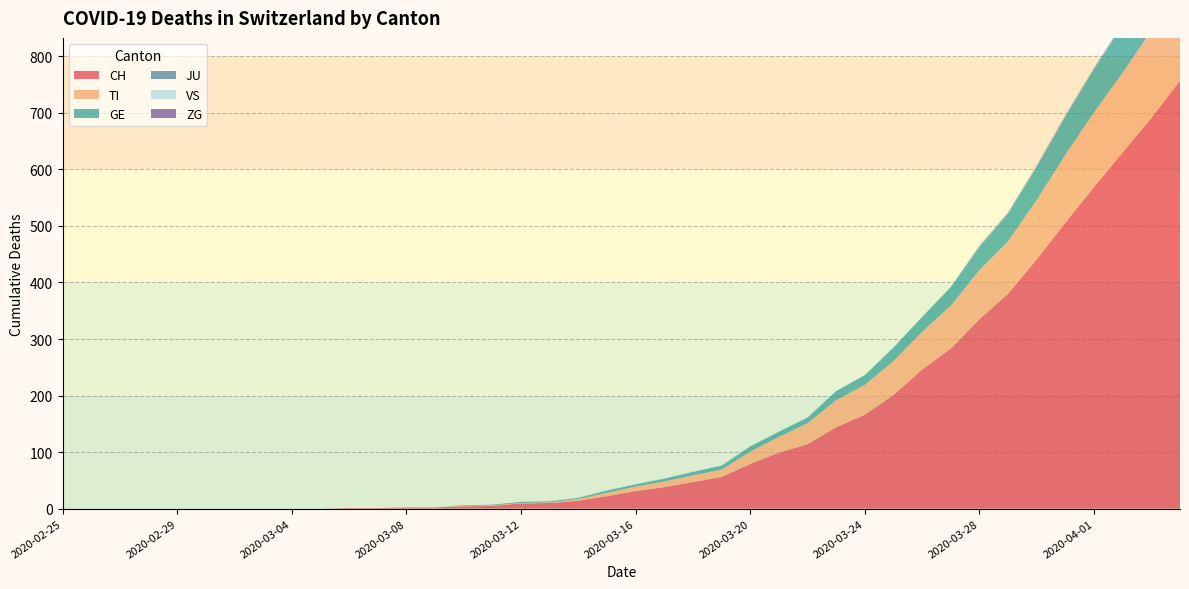

Reading right to left, what are all the values shown in this chart?

CH: 2020-04-04=757	2020-04-03=691	2020-04-02=630	2020-04-01=569	2020-03-31=506	2020-03-30=441	2020-03-29=380	2020-03-28=335	2020-03-27=283	2020-03-26=246	2020-03-25=201	2020-03-24=166	2020-03-23=144	2020-03-22=114	2020-03-21=99	2020-03-20=79	2020-03-19=56	2020-03-18=47	2020-03-17=38	2020-03-16=31	2020-03-15=22	2020-03-14=14	2020-03-13=10	2020-03-12=9	2020-03-11=5	2020-03-10=4	2020-03-09=2	2020-03-08=2	2020-03-07=1	2020-03-06=1	2020-03-05=0	2020-03-04=0	2020-03-03=0	2020-03-02=0	2020-03-01=0	2020-02-29=0	2020-02-28=0	2020-02-27=0	2020-02-26=0	2020-02-25=0
TI: 2020-04-04=165	2020-04-03=155	2020-04-02=141	2020-04-01=132	2020-03-31=120	2020-03-30=105	2020-03-29=93	2020-03-28=87	2020-03-27=76	2020-03-26=67	2020-03-25=60	2020-03-24=53	2020-03-23=48	2020-03-22=37	2020-03-21=28	2020-03-20=22	2020-03-19=13	2020-03-18=12	2020-03-17=10	2020-03-16=8	2020-03-15=6	2020-03-14=3	2020-03-13=1	2020-03-12=1	2020-03-11=1	2020-03-10=1	2020-03-09=0	2020-03-08=0	2020-03-07=0	2020-03-06=0	2020-03-05=0	2020-03-04=0	2020-03-03=0	2020-03-02=0	2020-03-01=0	2020-02-29=0	2020-02-28=0	2020-02-27=0	2020-02-26=0	2020-02-25=0
GE: 2020-04-04=106	2020-04-03=92	2020-04-02=85	2020-04-01=77	2020-03-31=68	2020-03-30=59	2020-03-29=49	2020-03-28=41	2020-03-27=33	2020-03-26=26	2020-03-25=24	2020-03-24=17	2020-03-23=16	2020-03-22=10	2020-03-21=9	2020-03-20=9	2020-03-19=7	2020-03-18=6	2020-03-17=5	2020-03-16=4	2020-03-15=4	2020-03-14=2	2020-03-13=2	2020-03-12=2	2020-03-11=1	2020-03-10=1	2020-03-09=0	2020-03-08=0	2020-03-07=0	2020-03-06=0	2020-03-05=0	2020-03-04=0	2020-03-03=0	2020-03-02=0	2020-03-01=0	2020-02-29=0	2020-02-28=0	2020-02-27=0	2020-02-26=0	2020-02-25=0
JU: 2020-04-04=0	2020-04-03=0	2020-04-02=0	2020-04-01=0	2020-03-31=0	2020-03-30=0	2020-03-29=0	2020-03-28=0	2020-03-27=0	2020-03-26=0	2020-03-25=0	2020-03-24=0	2020-03-23=0	2020-03-22=0	2020-03-21=0	2020-03-20=0	2020-03-19=0	2020-03-18=0	2020-03-17=0	2020-03-16=0	2020-03-15=0	2020-03-14=0	2020-03-13=0	2020-03-12=0	2020-03-11=0	2020-03-10=0	2020-03-09=0	2020-03-08=0	2020-03-07=0	2020-03-06=0	2020-03-05=0	2020-03-04=0	2020-03-03=0	2020-03-02=0	2020-03-01=0	2020-02-29=0	2020-02-28=0	2020-02-27=0	2020-02-26=0	2020-02-25=0
VS: 2020-04-04=1	2020-04-03=1	2020-04-02=1	2020-04-01=1	2020-03-31=1	2020-03-30=1	2020-03-29=1	2020-03-28=1	2020-03-27=1	2020-03-26=1	2020-03-25=1	2020-03-24=1	2020-03-23=1	2020-03-22=1	2020-03-21=1	2020-03-20=1	2020-03-19=1	2020-03-18=1	2020-03-17=1	2020-03-16=1	2020-03-15=1	2020-03-14=1	2020-03-13=1	2020-03-12=0	2020-03-11=0	2020-03-10=0	2020-03-09=0	2020-03-08=0	2020-03-07=0	2020-03-06=0	2020-03-05=0	2020-03-04=0	2020-03-03=0	2020-03-02=0	2020-03-01=0	2020-02-29=0	2020-02-28=0	2020-02-27=0	2020-02-26=0	2020-02-25=0
ZG: 2020-04-04=2	2020-04-03=1	2020-04-02=1	2020-04-01=1	2020-03-31=1	2020-03-30=1	2020-03-29=1	2020-03-28=1	2020-03-27=0	2020-03-26=0	2020-03-25=0	2020-03-24=0	2020-03-23=0	2020-03-22=0	2020-03-21=0	2020-03-20=0	2020-03-19=0	2020-03-18=0	2020-03-17=0	2020-03-16=0	2020-03-15=0	2020-03-14=0	2020-03-13=0	2020-03-12=0	2020-03-11=0	2020-03-10=0	2020-03-09=0	2020-03-08=0	2020-03-07=0	2020-03-06=0	2020-03-05=0	2020-03-04=0	2020-03-03=0	2020-03-02=0	2020-03-01=0	2020-02-29=0	2020-02-28=0	2020-02-27=0	2020-02-26=0	2020-02-25=0